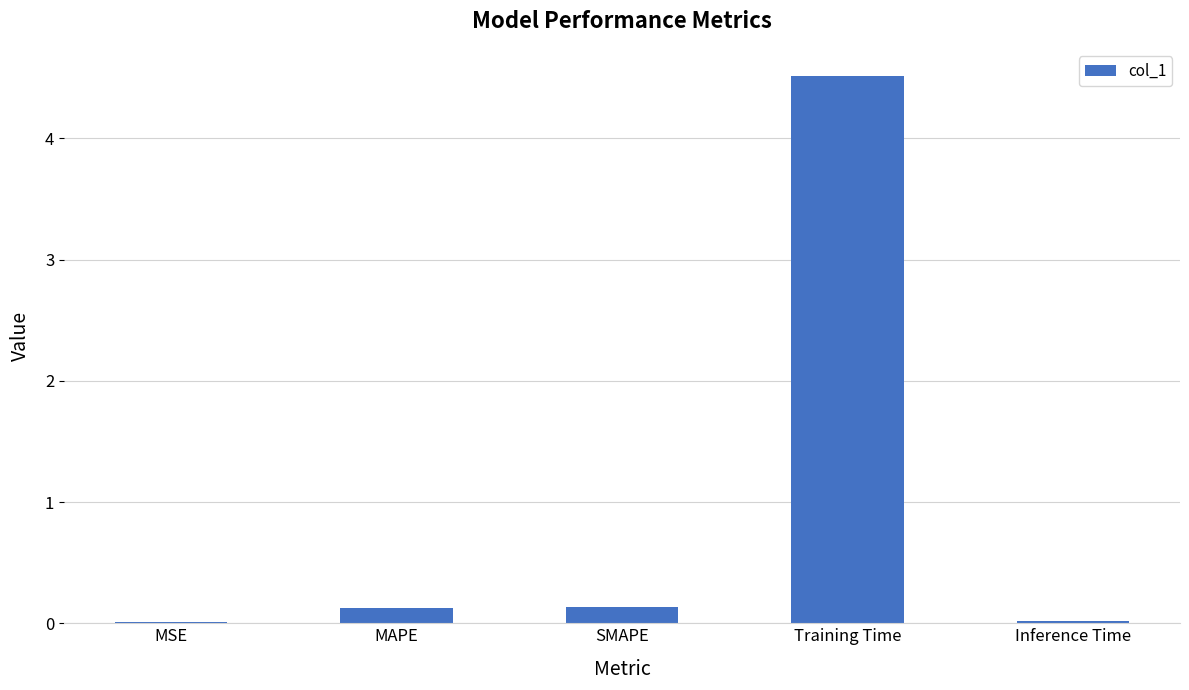

At which category does the chart reach its peak across all series?

Training Time